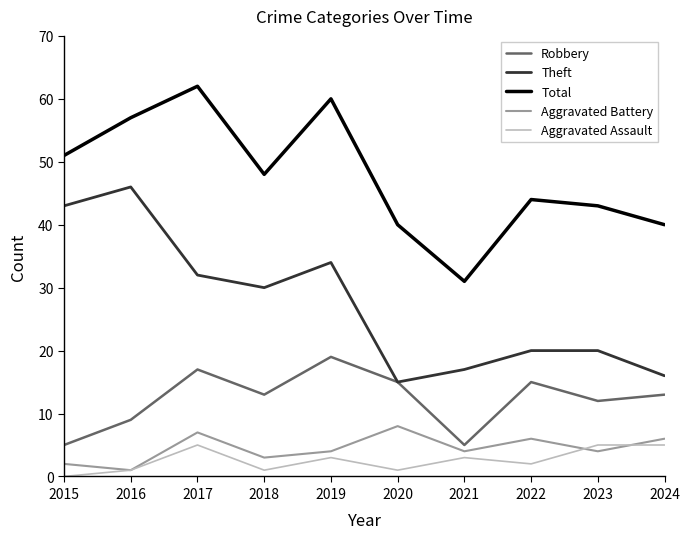

True or false: Total has a value of 89 at 2017.

False